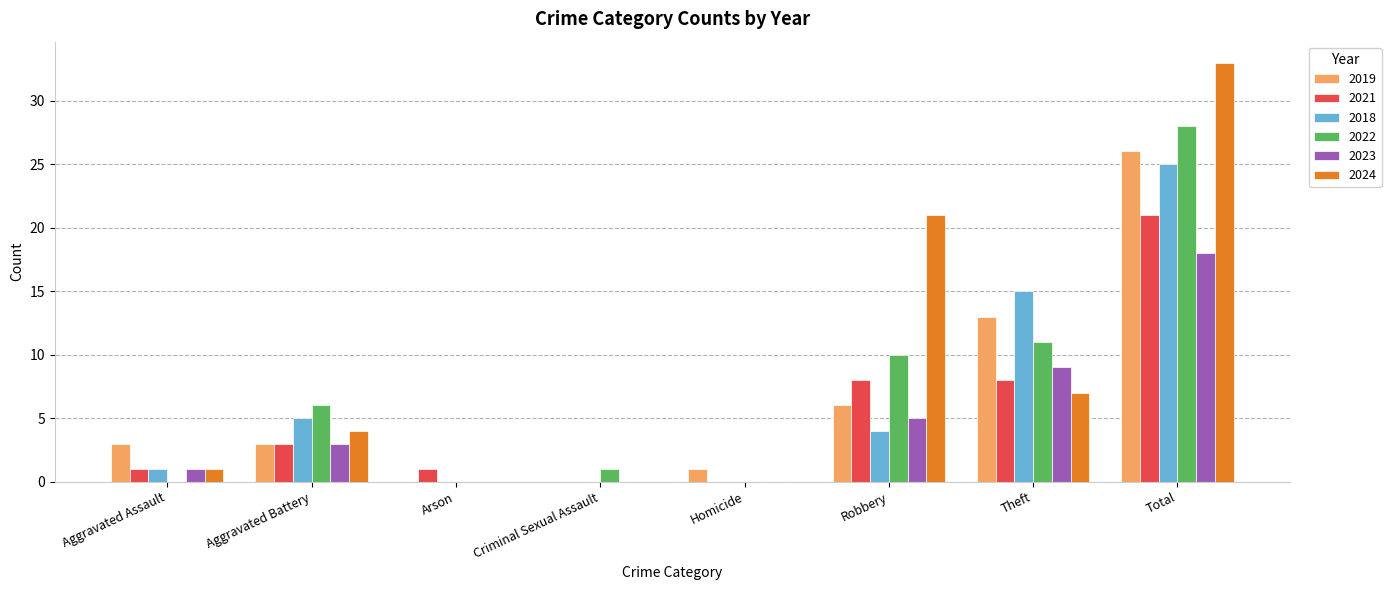

Reading right to left, extract all data points from this chart.

2019: Total=26	Theft=13	Robbery=6	Homicide=1	Criminal Sexual Assault=0	Arson=0	Aggravated Battery=3	Aggravated Assault=3
2021: Total=21	Theft=8	Robbery=8	Homicide=0	Criminal Sexual Assault=0	Arson=1	Aggravated Battery=3	Aggravated Assault=1
2018: Total=25	Theft=15	Robbery=4	Homicide=0	Criminal Sexual Assault=0	Arson=0	Aggravated Battery=5	Aggravated Assault=1
2022: Total=28	Theft=11	Robbery=10	Homicide=0	Criminal Sexual Assault=1	Arson=0	Aggravated Battery=6	Aggravated Assault=0
2023: Total=18	Theft=9	Robbery=5	Homicide=0	Criminal Sexual Assault=0	Arson=0	Aggravated Battery=3	Aggravated Assault=1
2024: Total=33	Theft=7	Robbery=21	Homicide=0	Criminal Sexual Assault=0	Arson=0	Aggravated Battery=4	Aggravated Assault=1